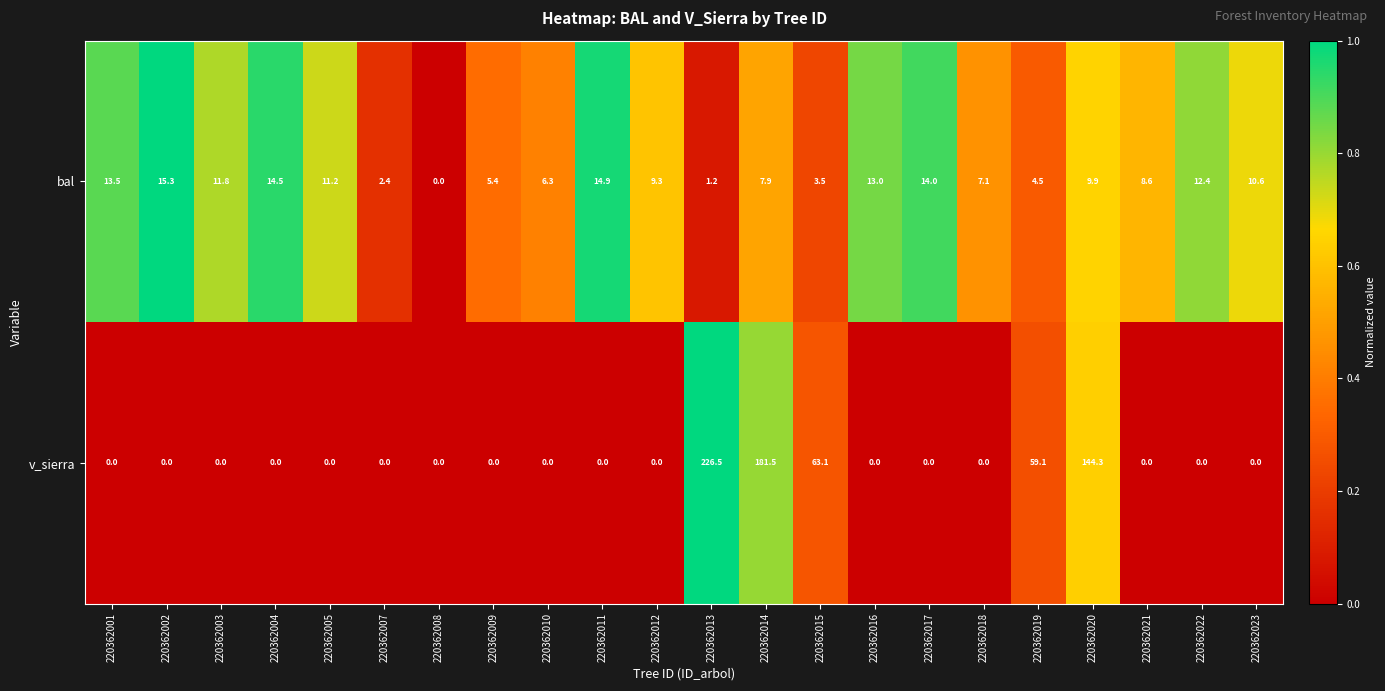

The value of v_sierra at 220362019 is 59.1. True or false?

True